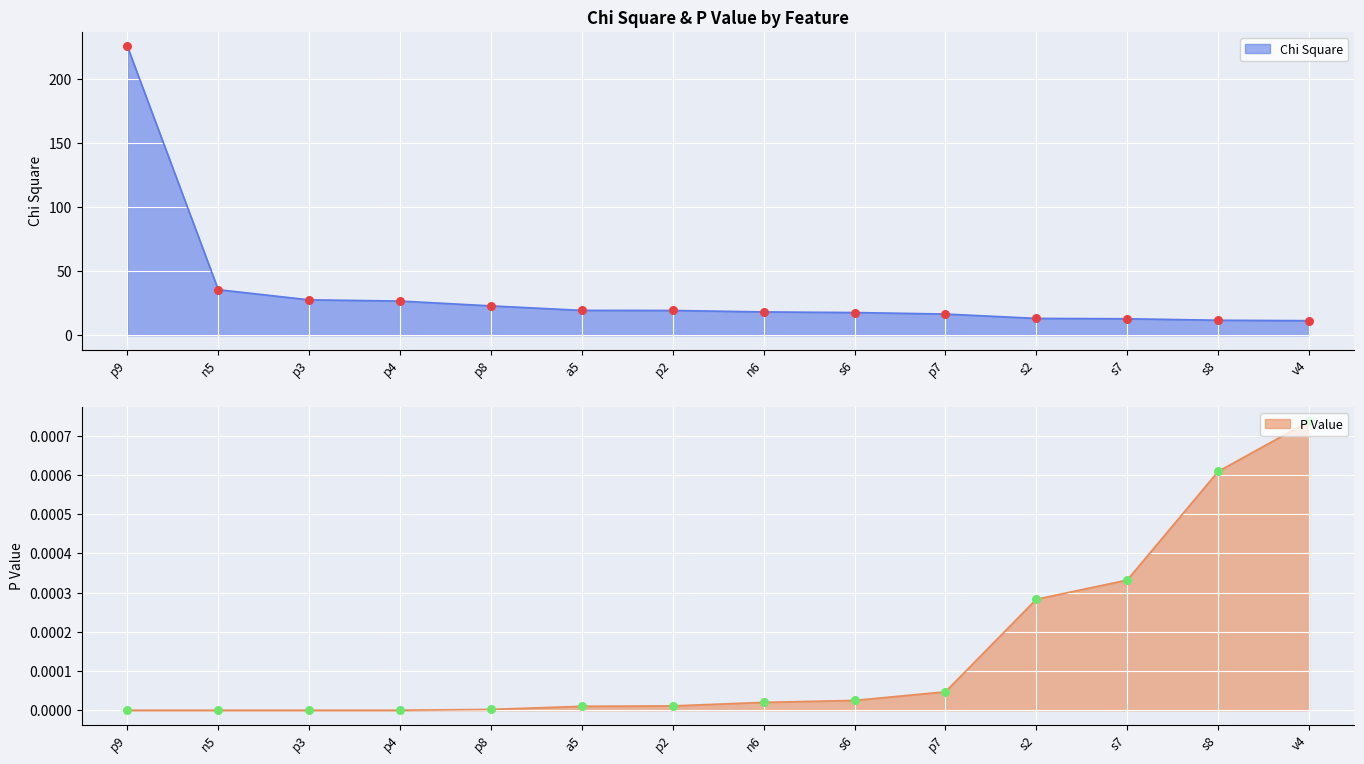

Which series has the largest Y range (max minus min)?

Chi Square